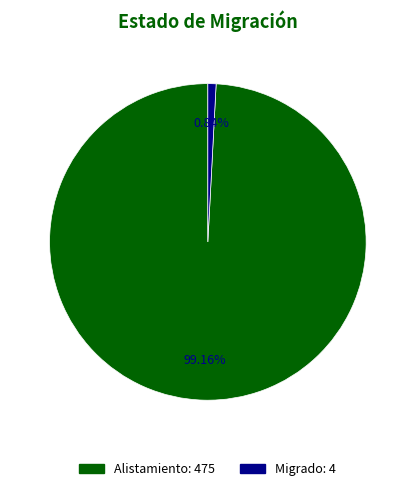

True or false: Migrado accounts for 1% of the total.

True